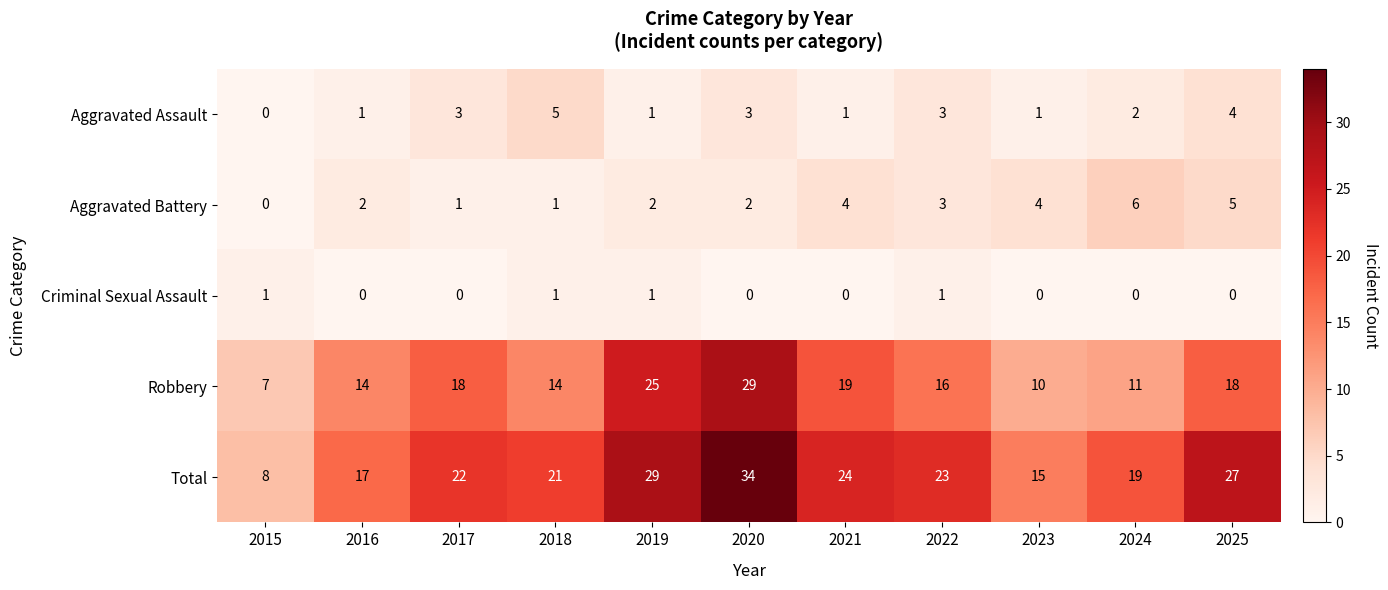

What is the approximate value of Total at 2024, to the nearest 10?

20